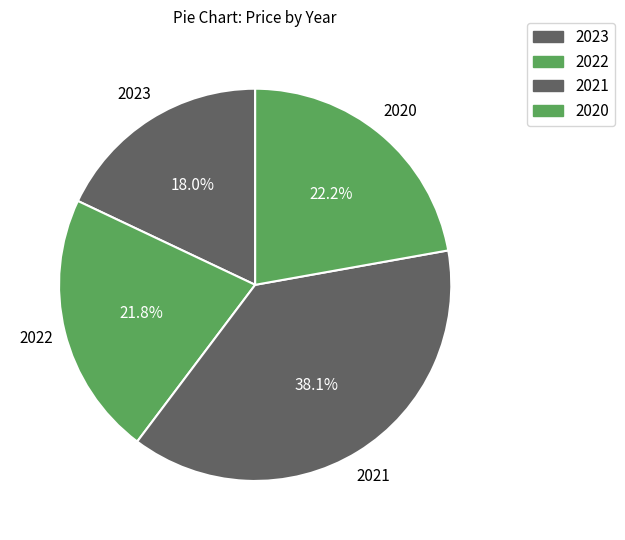

Rank the categories by value from highest to lowest.

2021, 2020, 2022, 2023